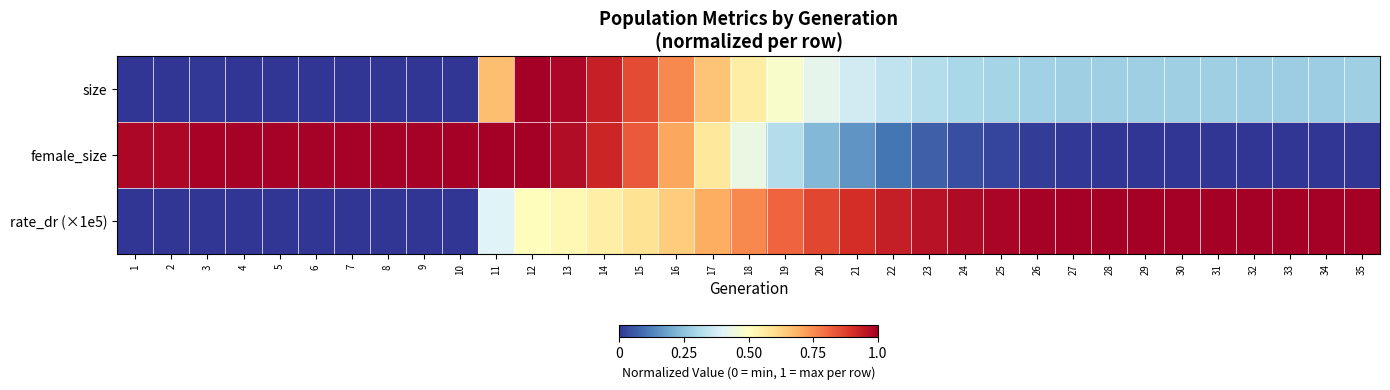

Which series has the largest total across all categories?

rate_dr (×1e5)